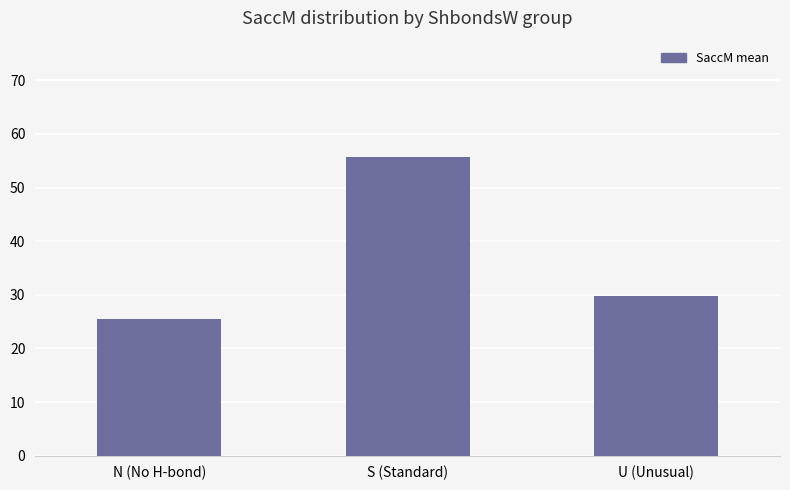

Is it true that the value at N (No H-bond) is 5.3?

False